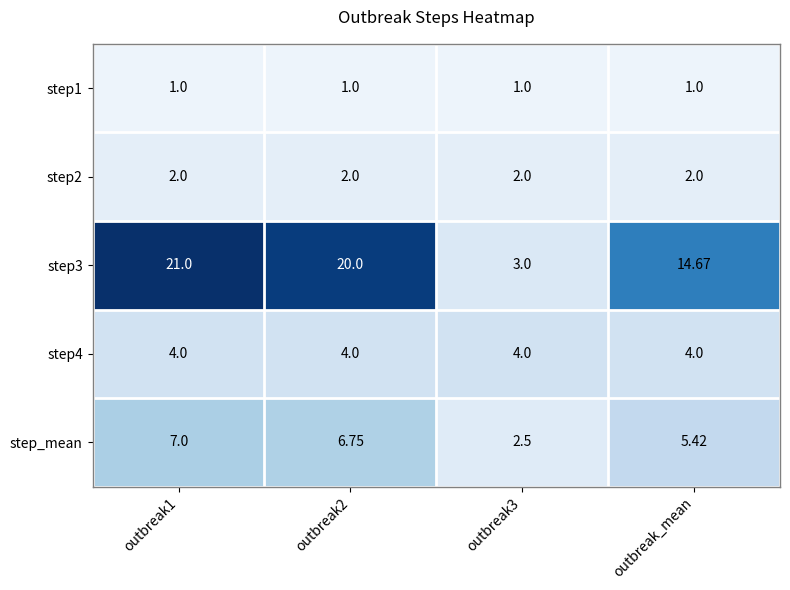

Is the value of step4 at outbreak_mean greater than the value of step3 at outbreak1?

No